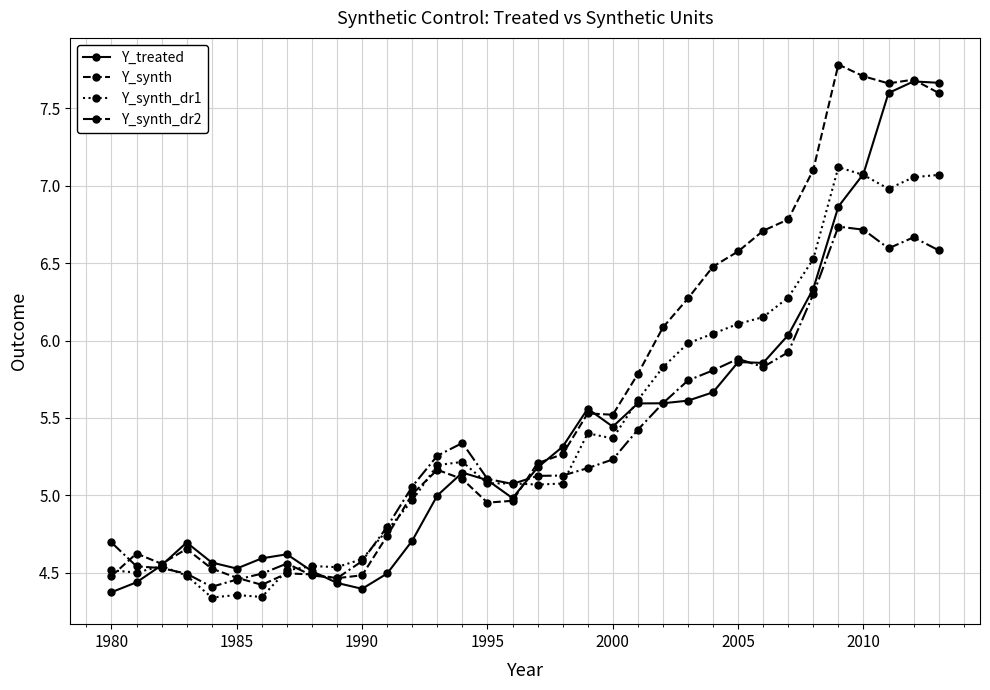

What is the value of the Y_synth_dr2 point at the 34th from the left?

6.6